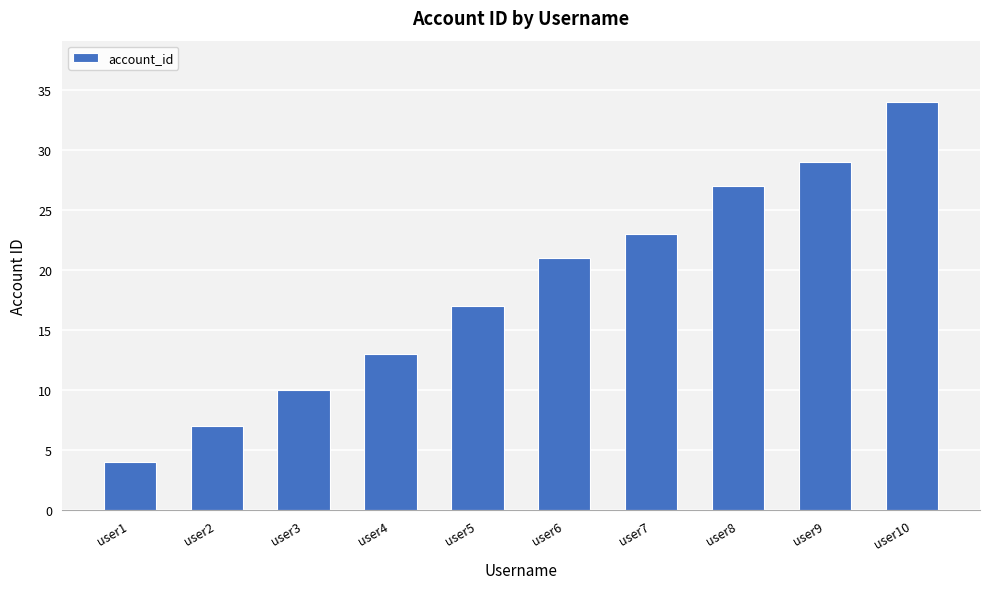

Is it true that the value at user7 is 23?

True